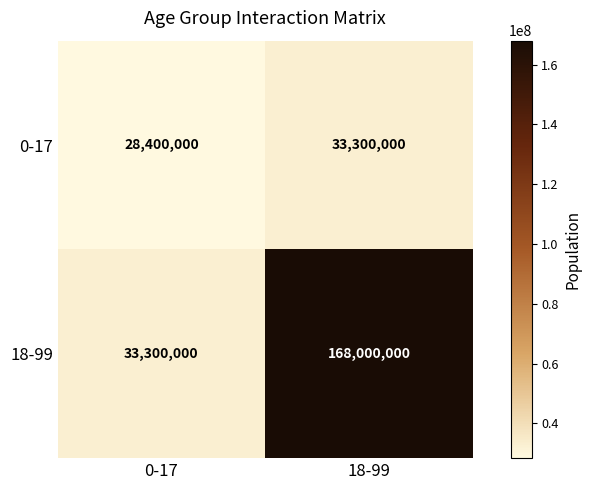

What is the difference between the highest and lowest values at 18-99?

134700000